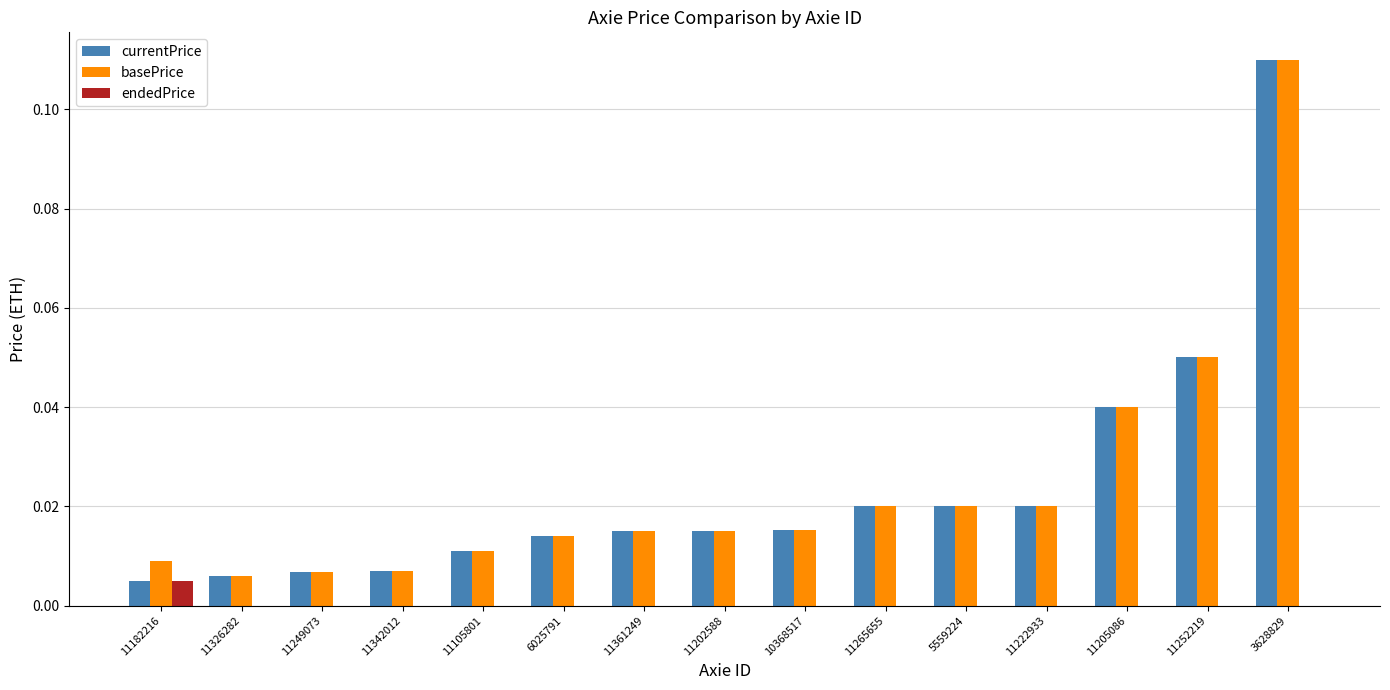

At which label does basePrice reach its peak?

3628829